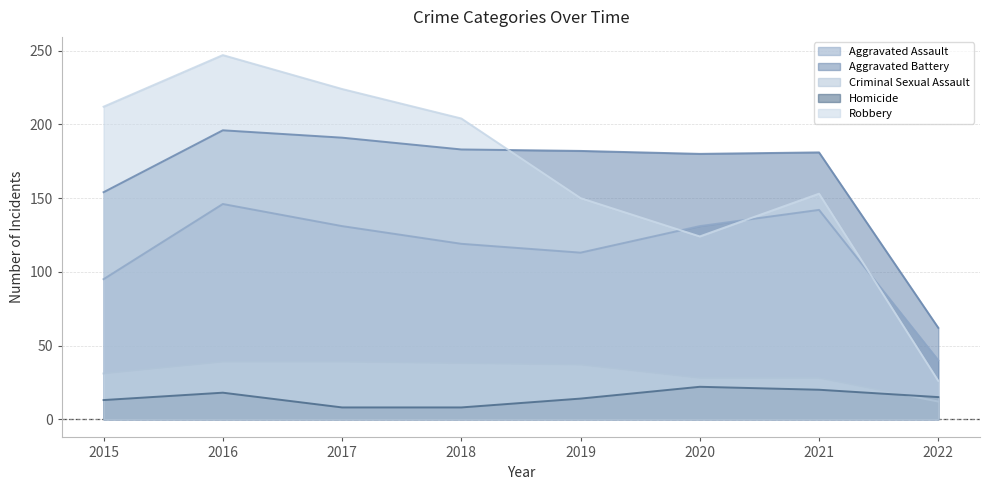

List the series in order of their peak value, highest first.

Robbery, Aggravated Battery, Aggravated Assault, Criminal Sexual Assault, Homicide